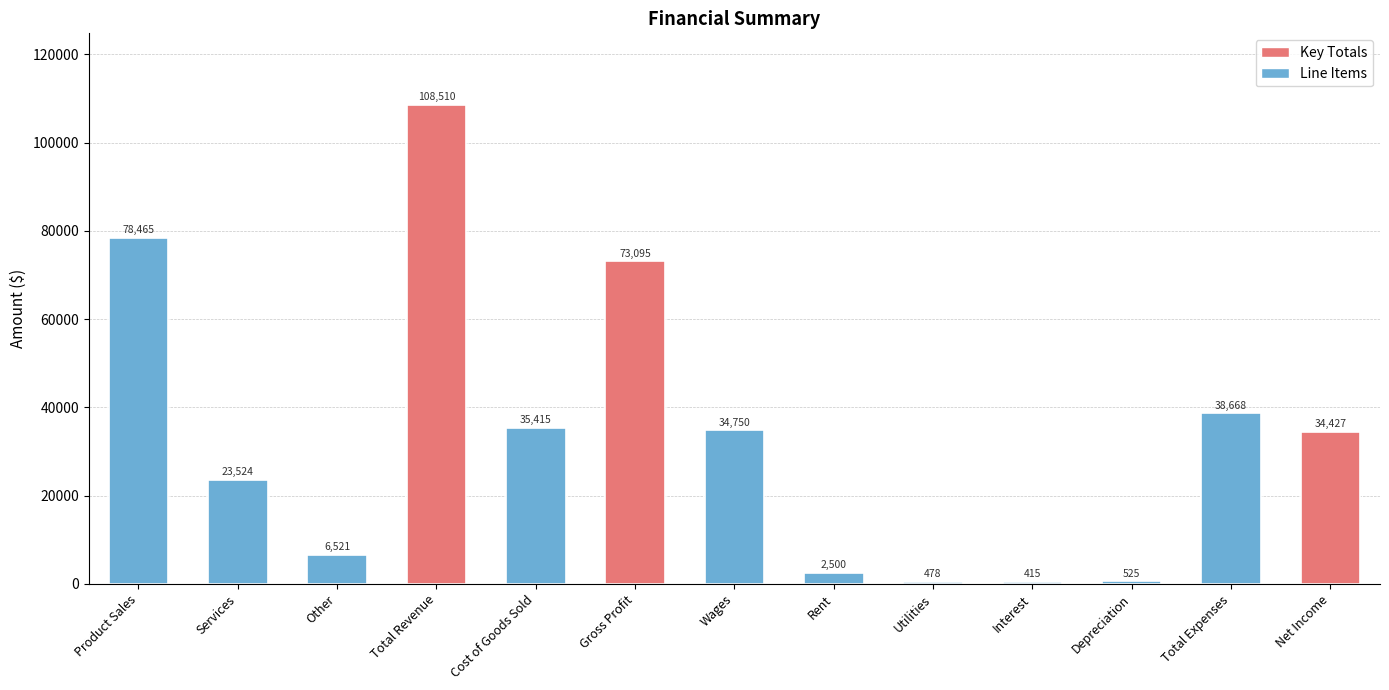

What is the label of the 4th bar from the right?

Interest